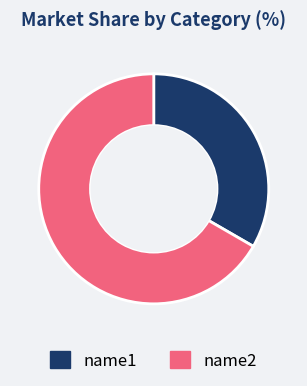

Does name1 account for over 50% of the chart?

No